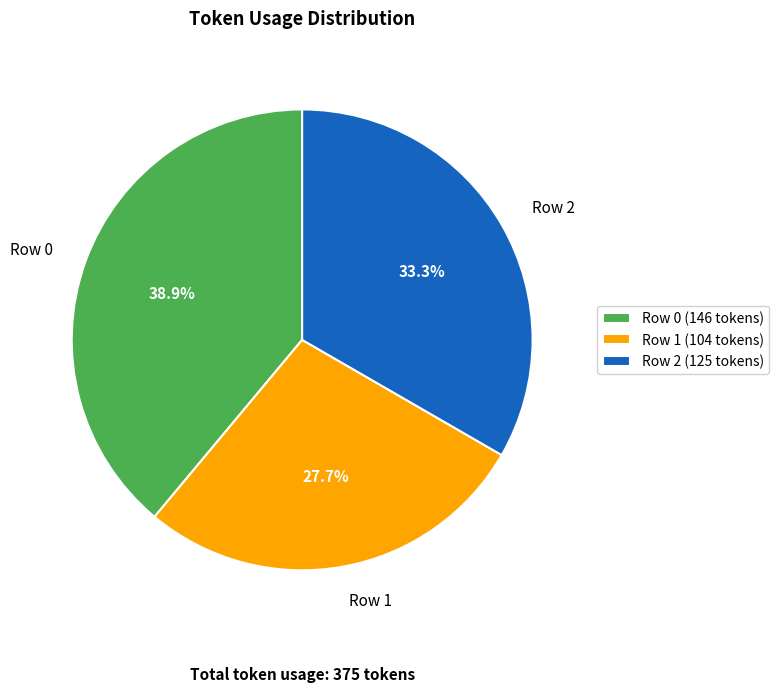

Between Row 2 and Row 0, which is larger?

Row 0